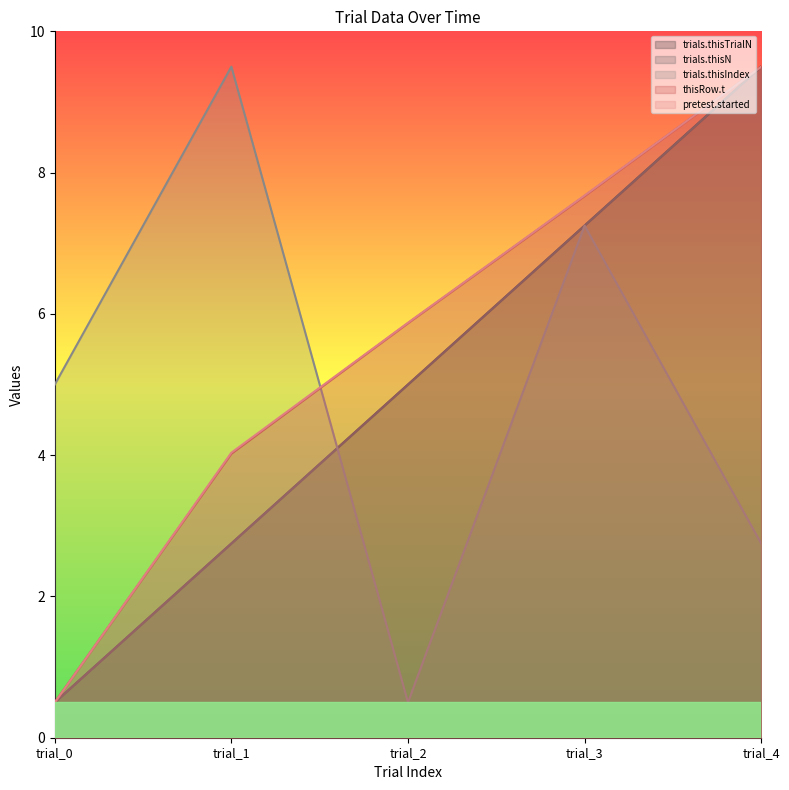

The value of trials.thisTrialN at trial_1 is 4.7. True or false?

False